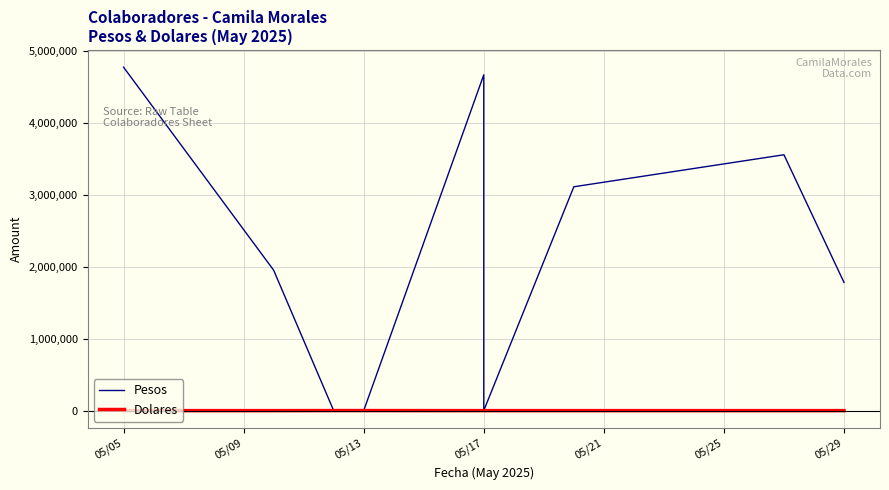

What is the average value of the Dolares series?

179